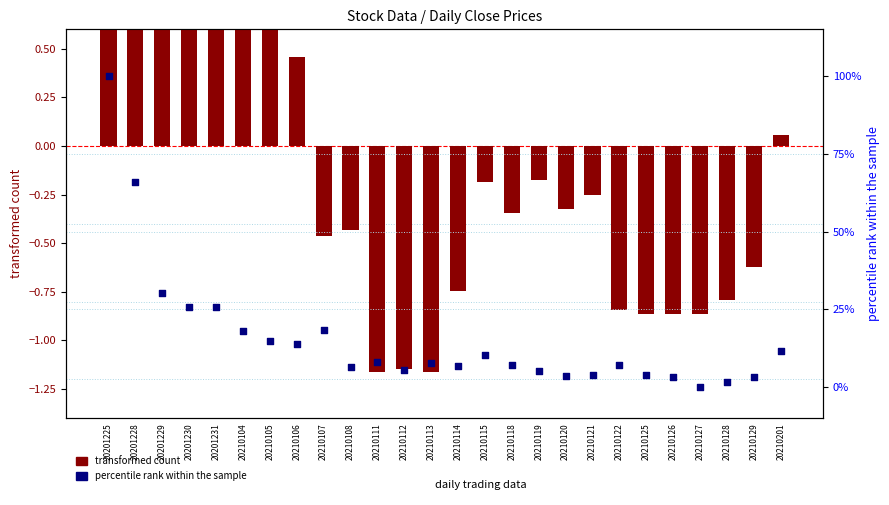

Which series has the largest Y range (max minus min)?

percentile rank within the sample